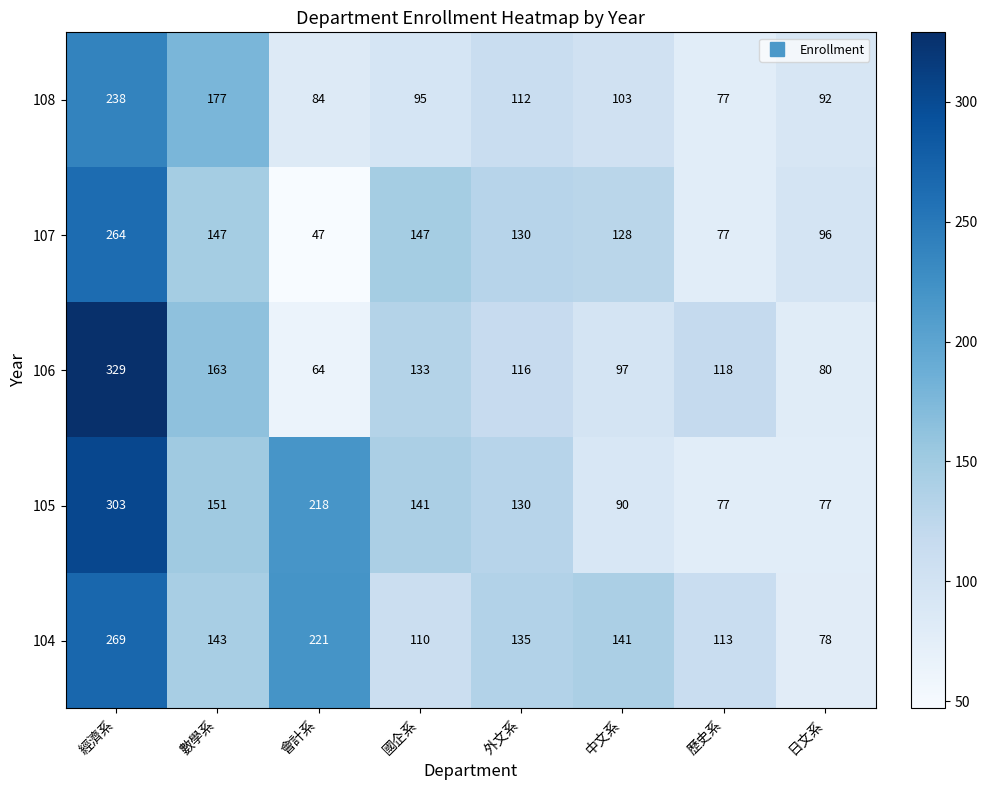

At 會計系, list the series in order from largest to smallest.

104, 105, 108, 106, 107